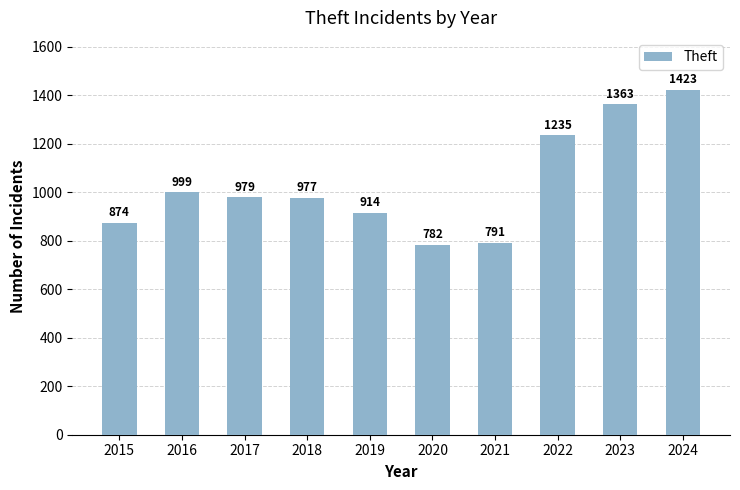

At which label does the data first exceed 979?

2016